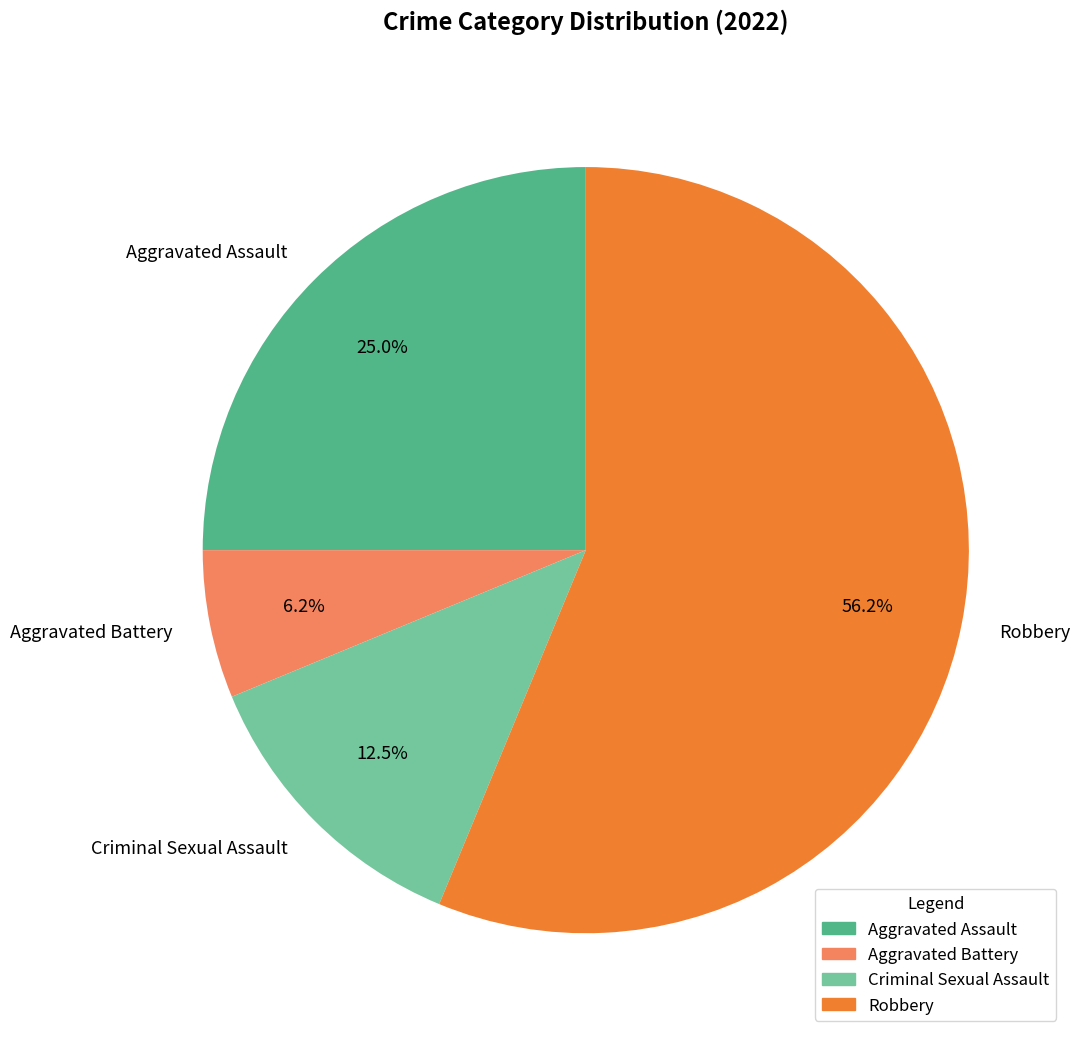

What percentage is the Robbery slice, to the nearest percent?

56%